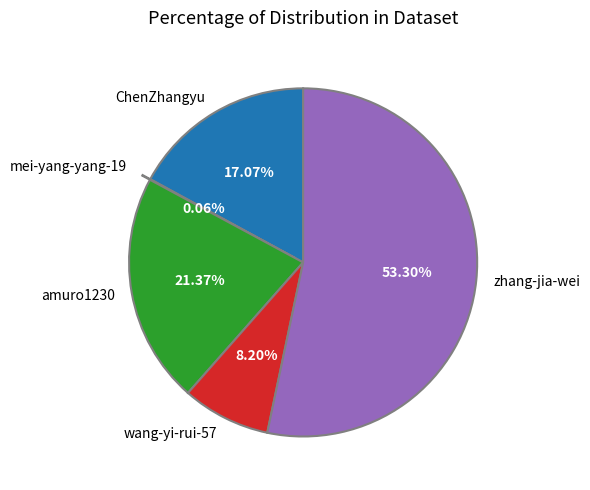

What percentage is NOT represented by wang-yi-rui-57?

91.8%